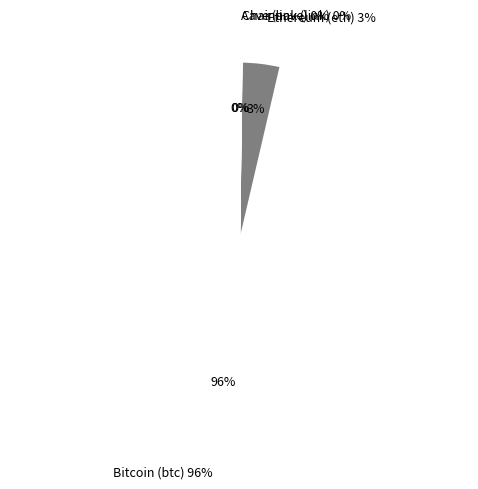

Which category has the smallest portion of the pie?

Chainlink (link)